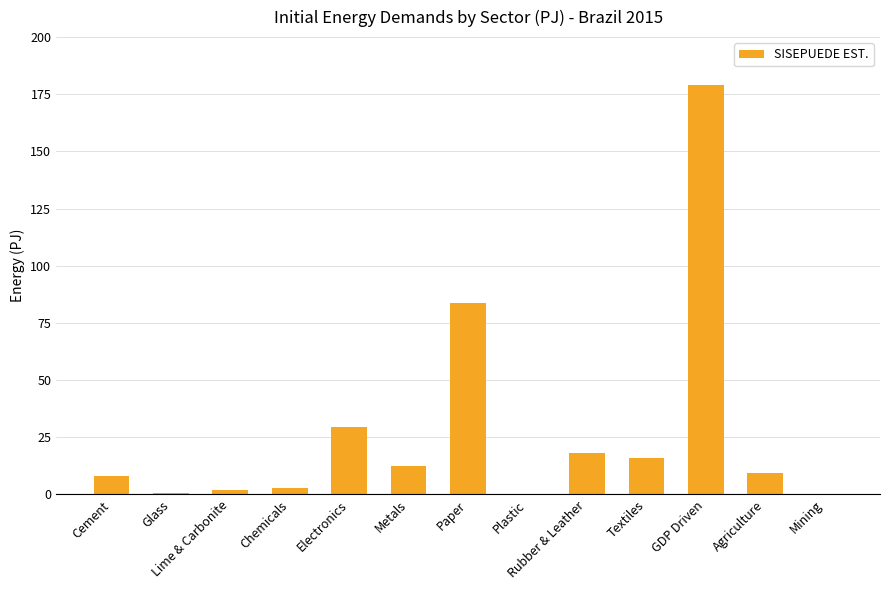

What is the average value?

27.8